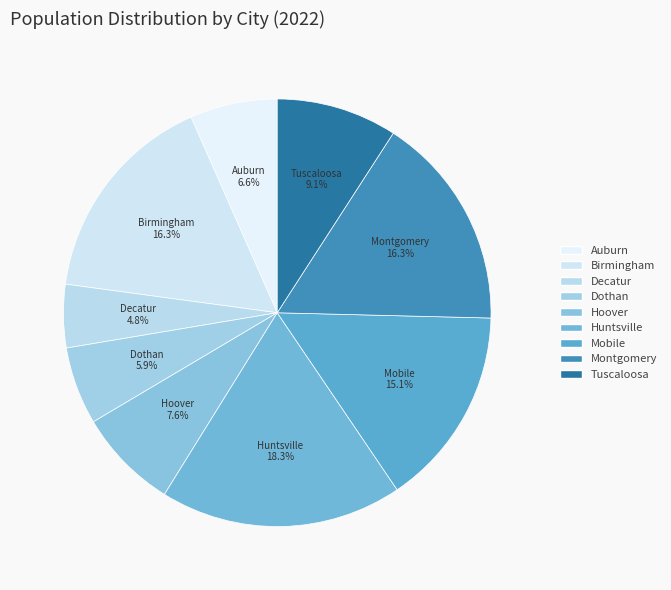

To the nearest percent, what percentage of the pie is Mobile?

15%